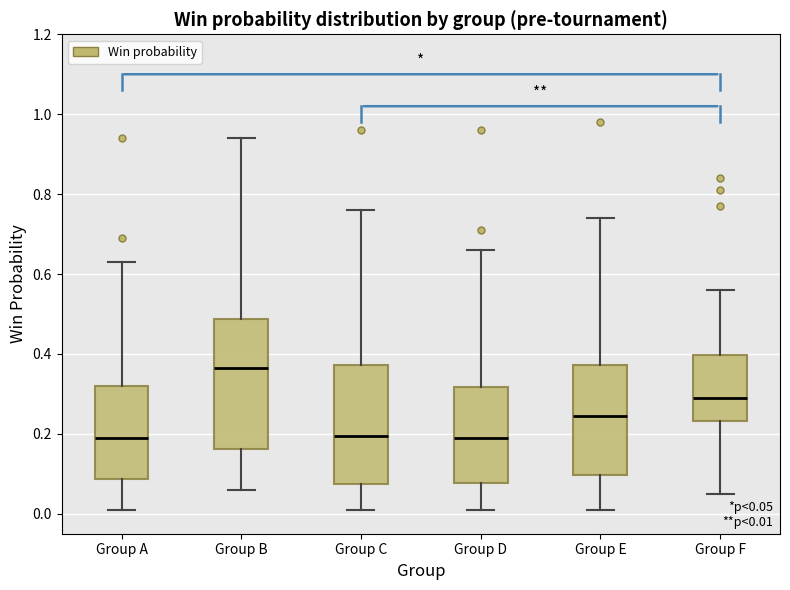

Comparing the boxes themselves (not the whiskers), which one is the tallest?

Group B